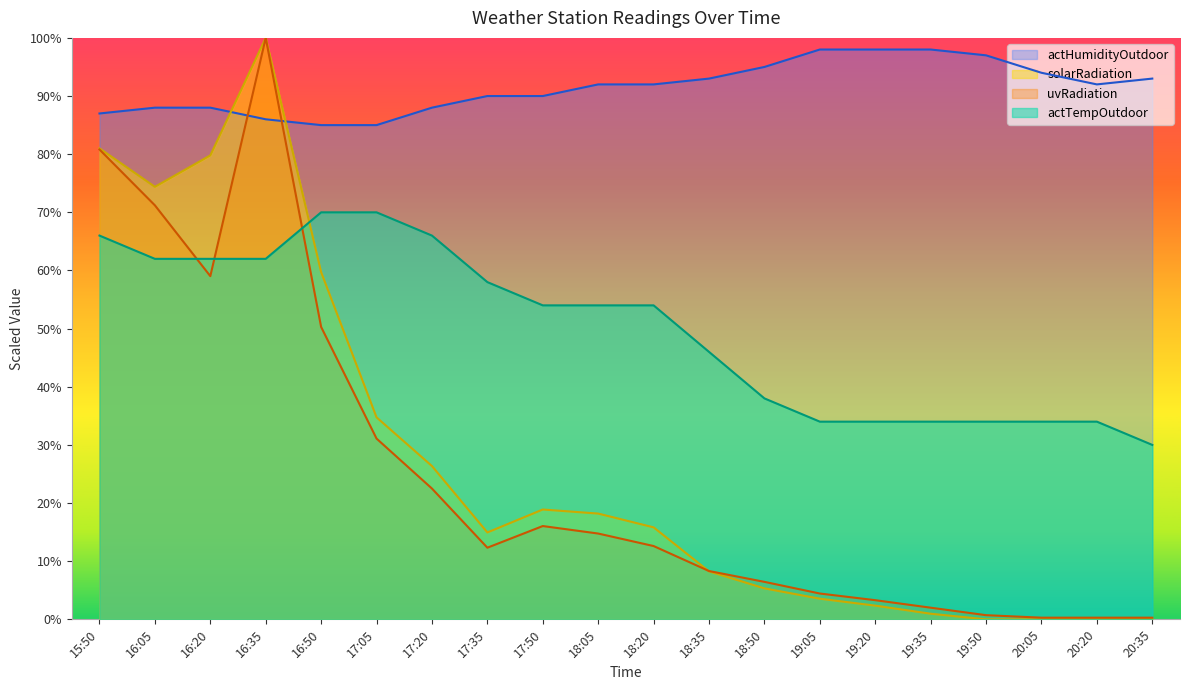

What position from the right is 18:35?

9